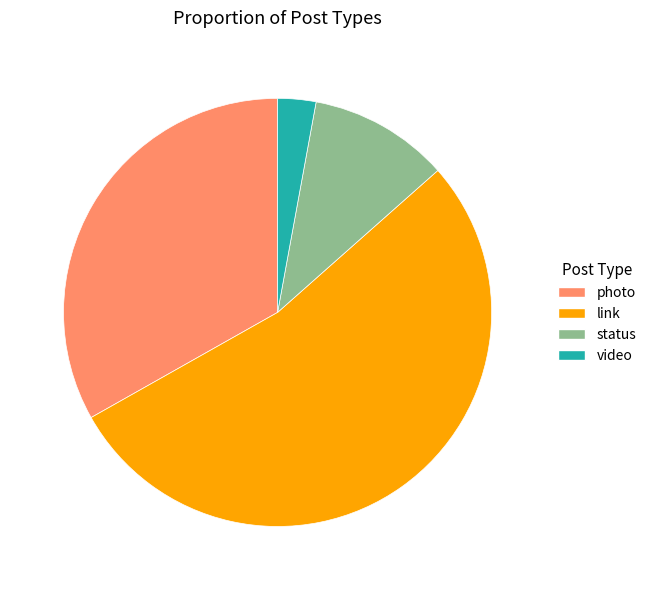

Rank the categories by value from lowest to highest.

video, status, photo, link